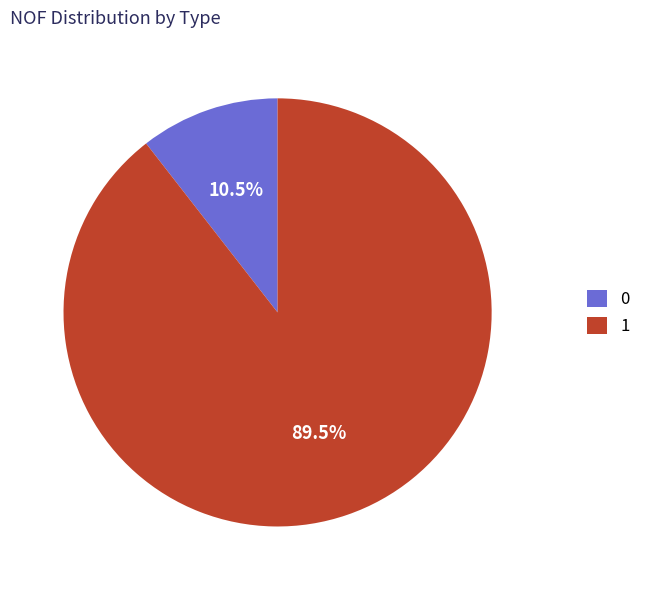

How many segments does this pie chart have?

2